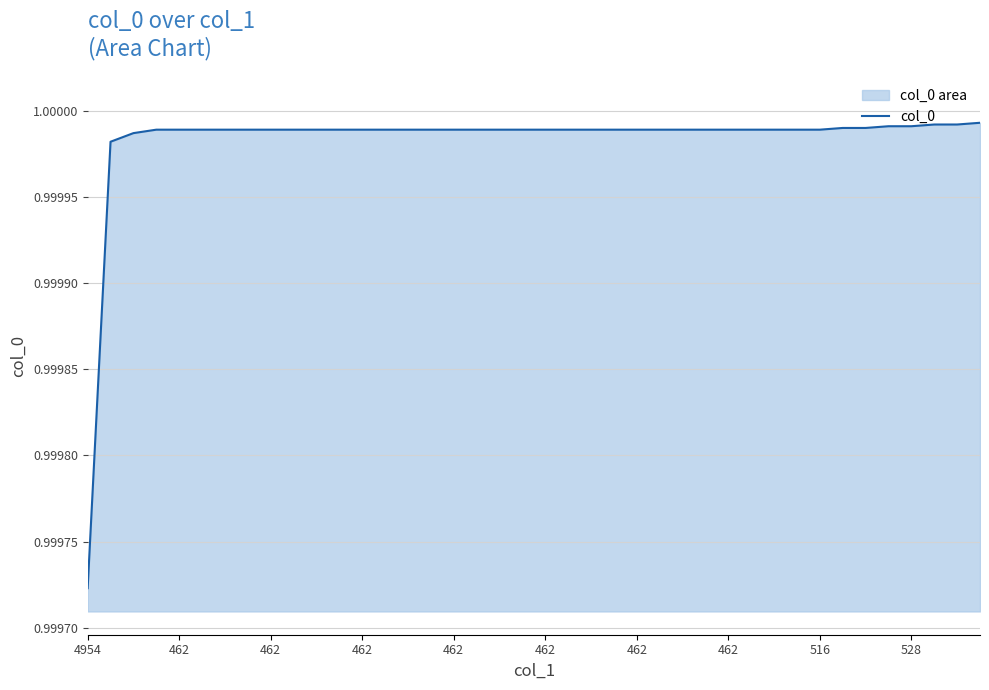

What is the label of the 39th point from the left?

38